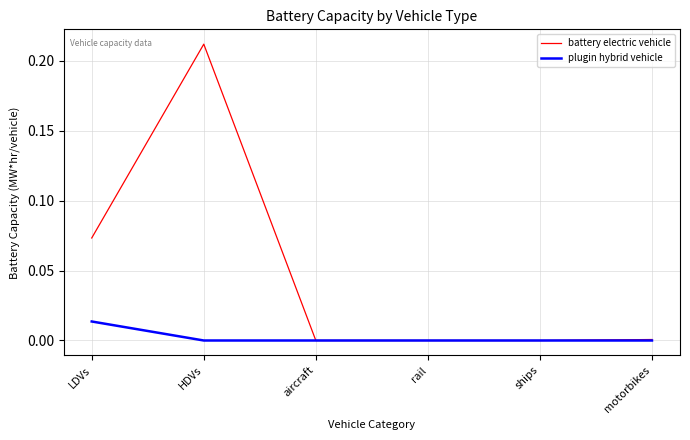

Rank the series by their maximum value, from lowest to highest.

plugin hybrid vehicle, battery electric vehicle